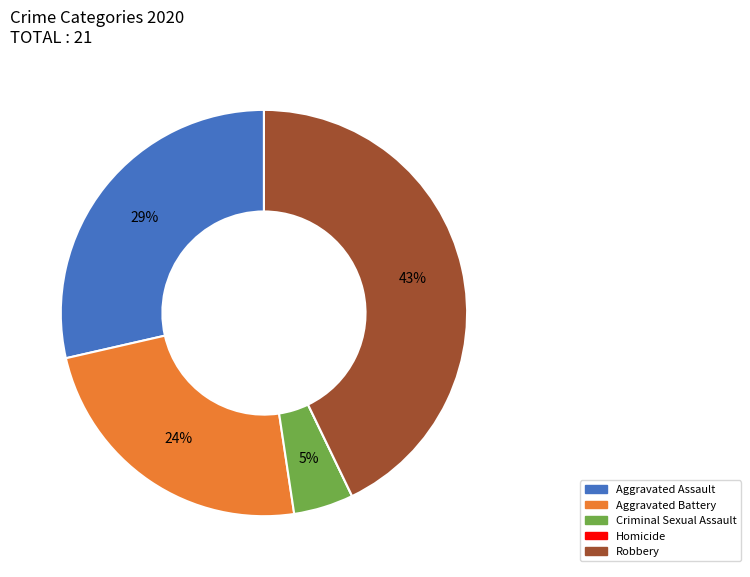

Is Aggravated Battery the majority of the pie?

No